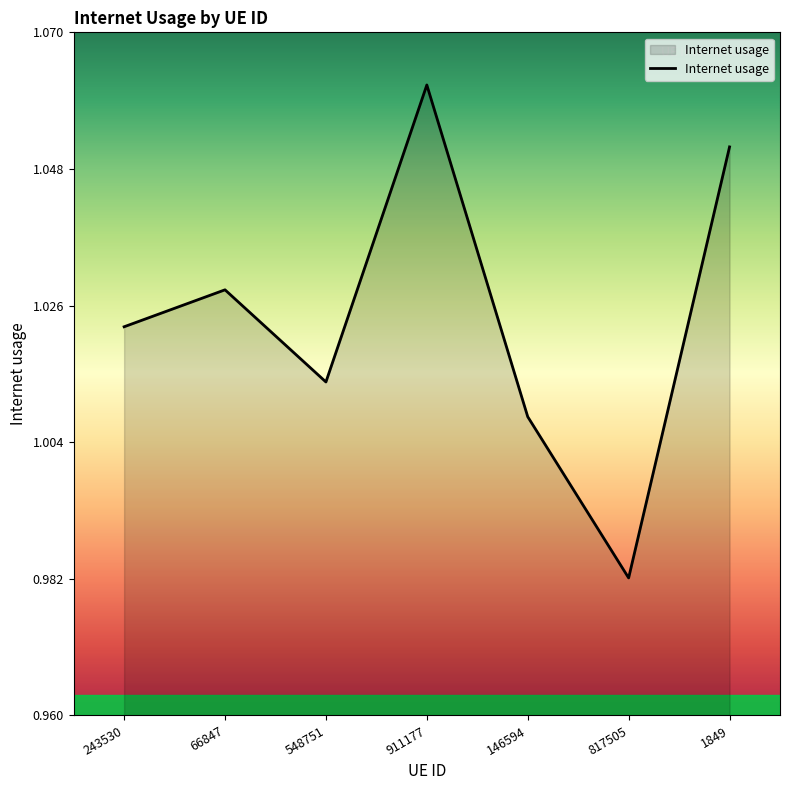

What position from the left is 911177?

4